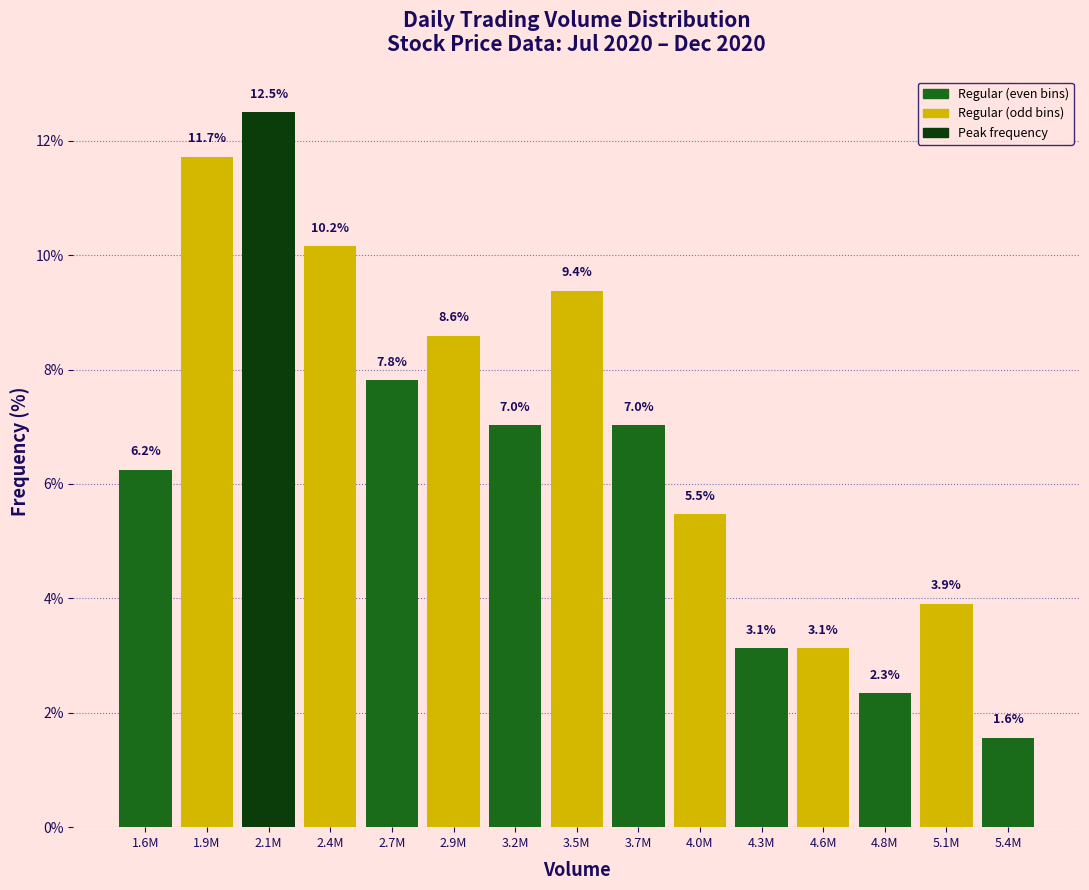

What is the greatest value displayed?

12.5